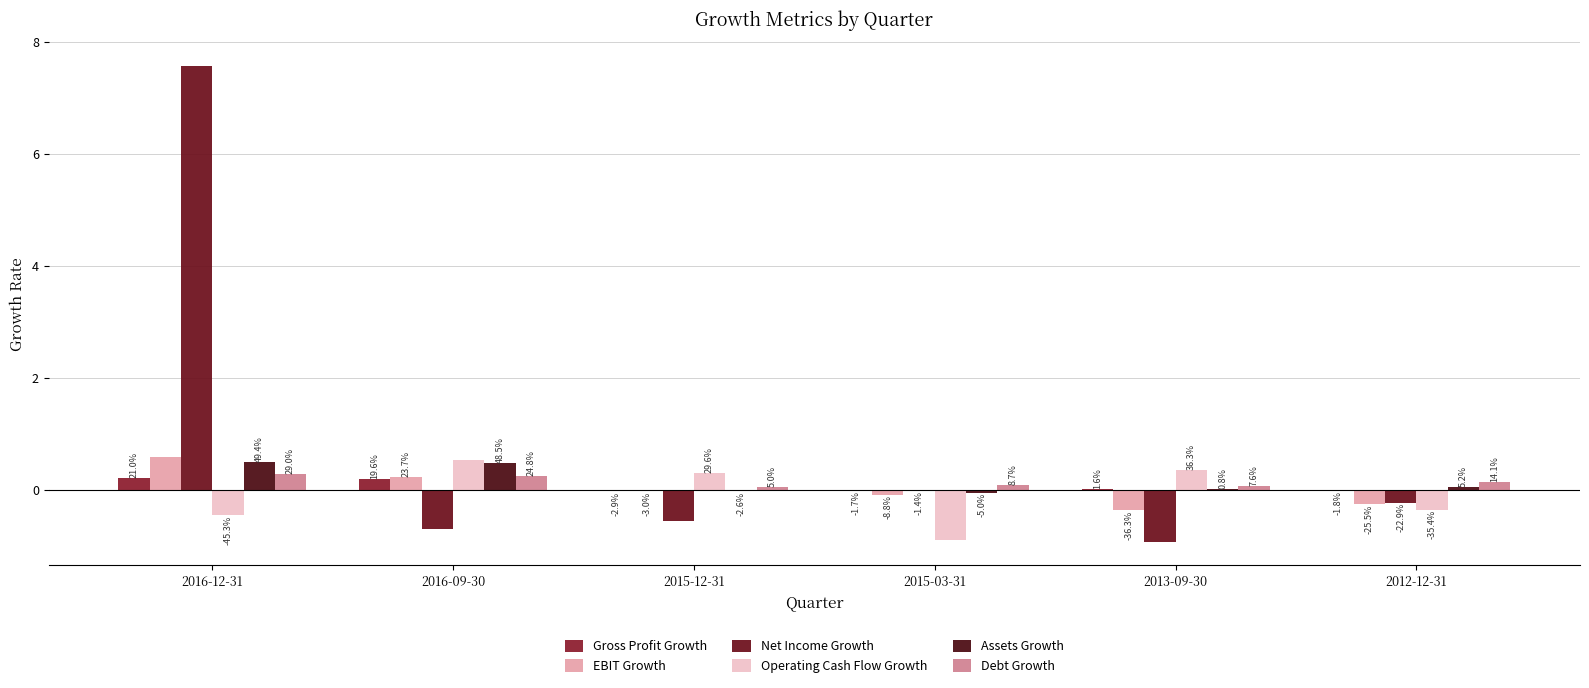

Are the bars grouped side by side (vs. stacked)?

Yes